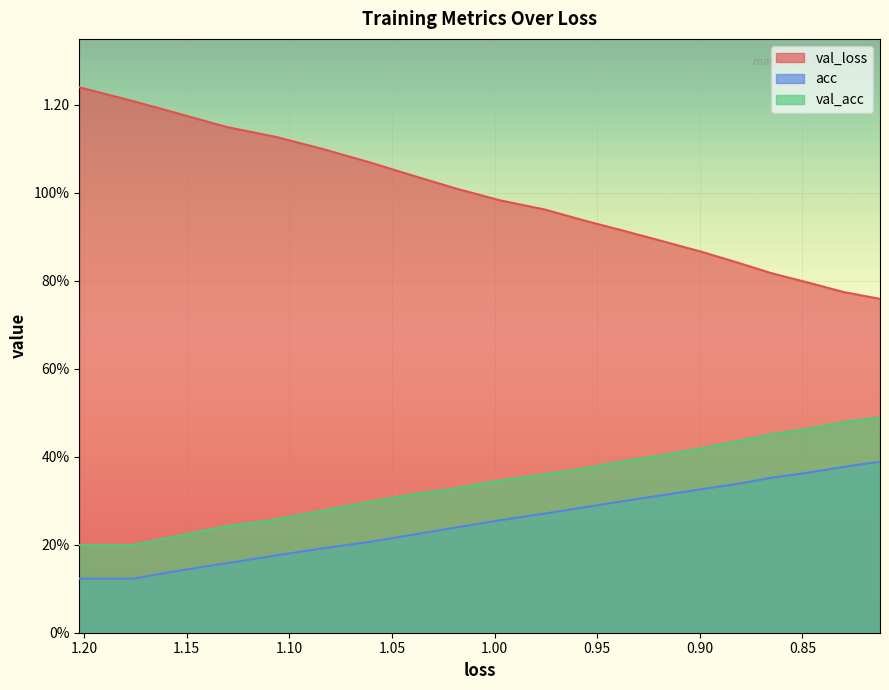

How many lines are shown in the chart?

3